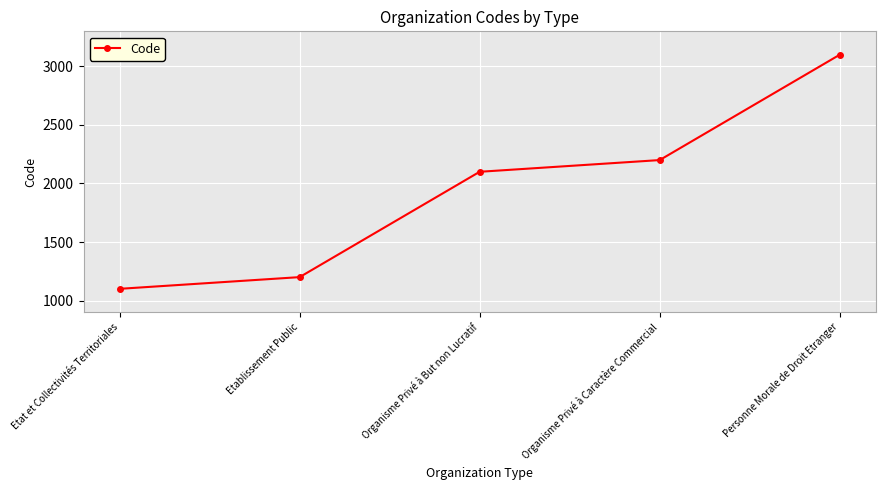

Is this an area chart (filled region under the line)?

No